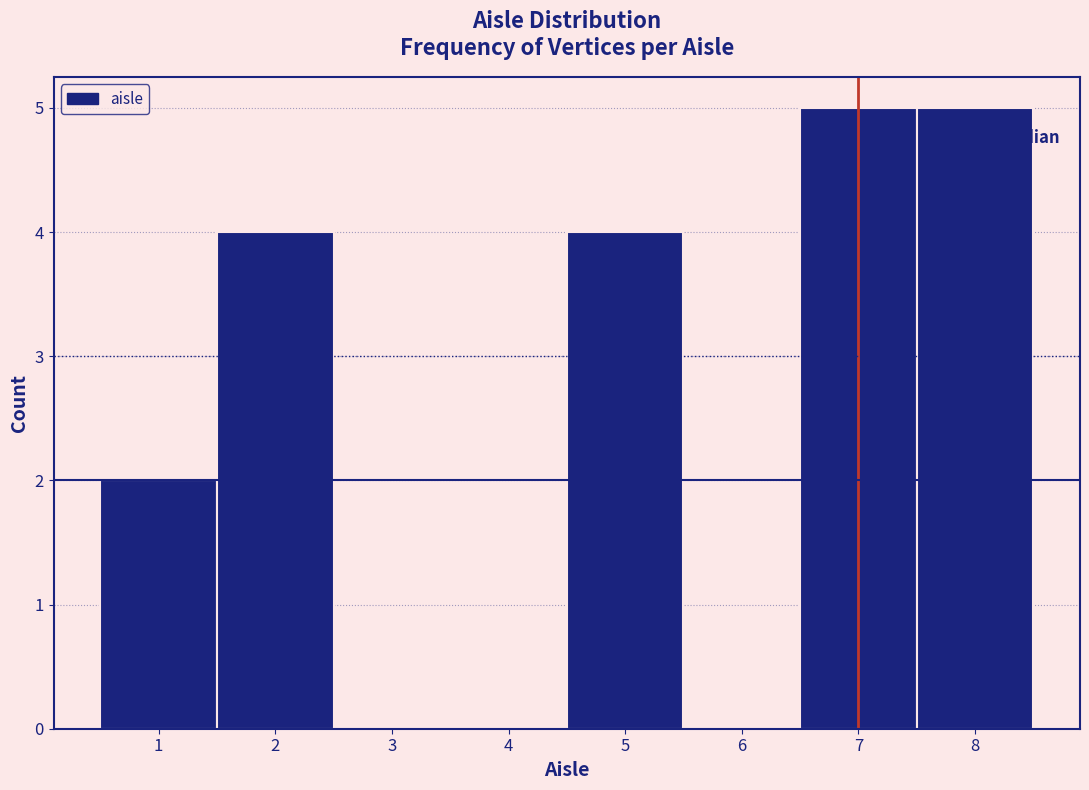

Reading left to right, list every bar in this chart as the range it spans on the x-axis followed by its height. The values are not printed on the chart, so give them approximately, as read against the axis.

0.5 to 1.5: 2
1.5 to 2.5: 4
2.5 to 3.5: 0
3.5 to 4.5: 0
4.5 to 5.5: 4
5.5 to 6.5: 0
6.5 to 7.5: 5
7.5 to 8.5: 5